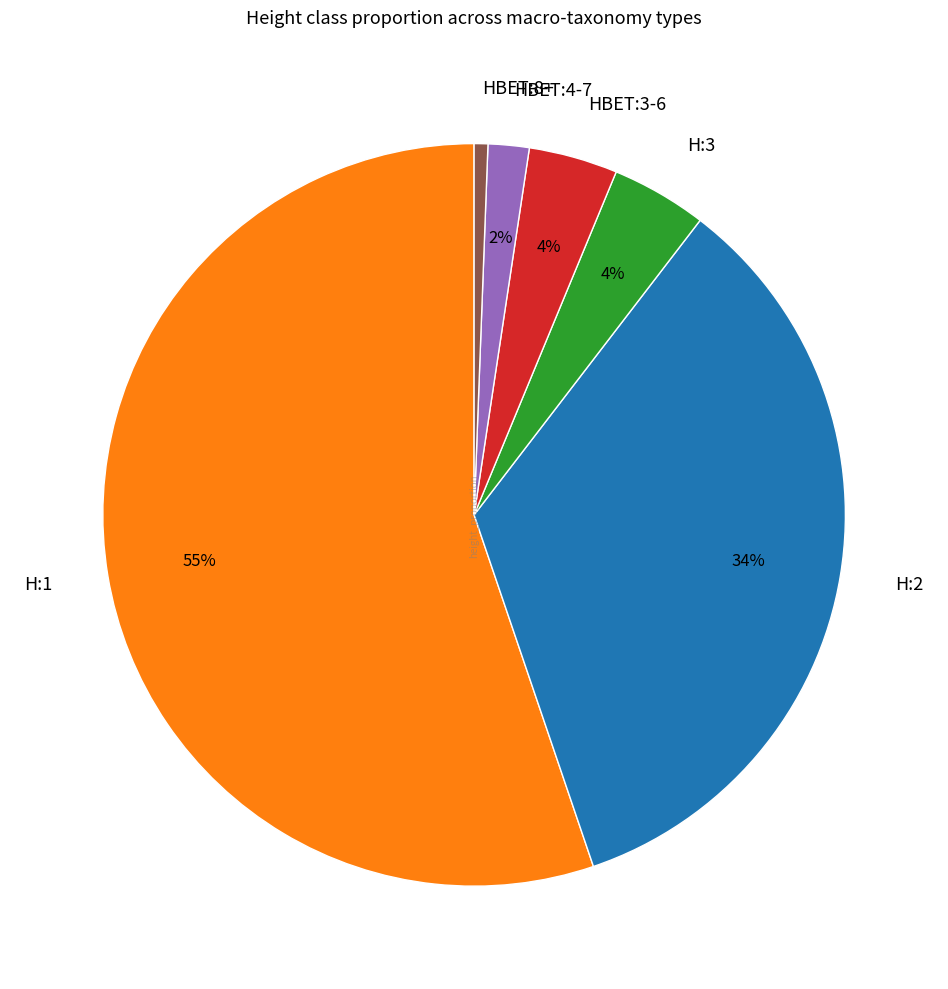

How many segments does this pie chart have?

6